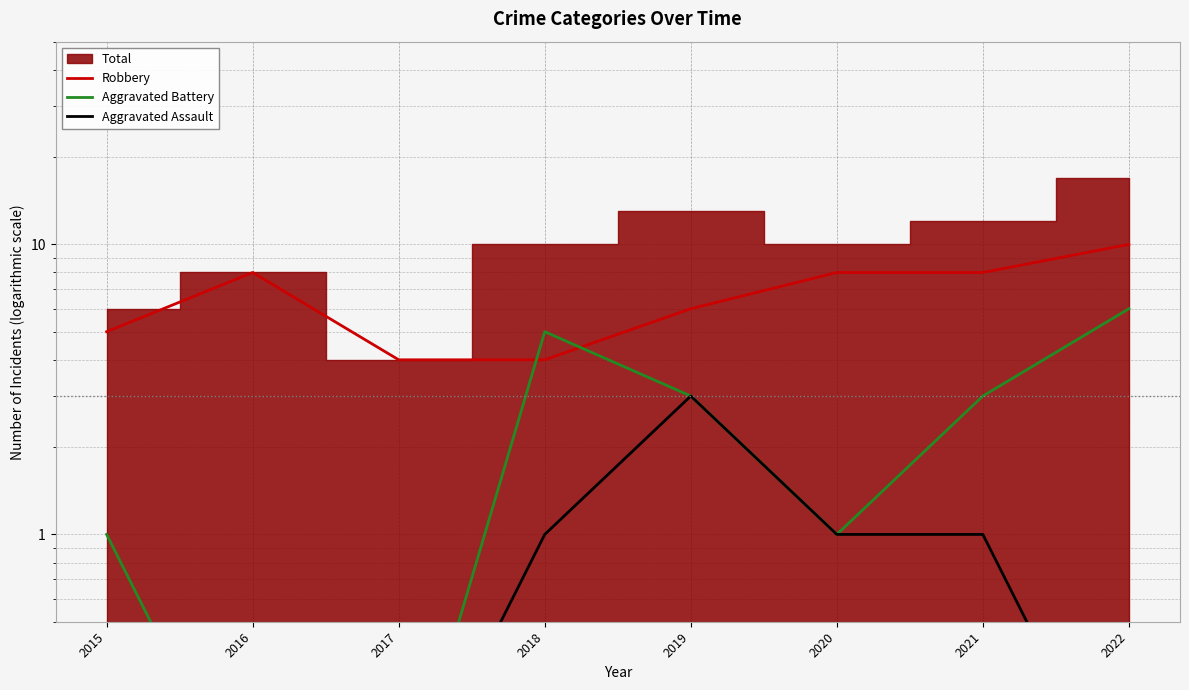

Rank the series by their maximum value, from lowest to highest.

Aggravated Assault, Aggravated Battery, Robbery